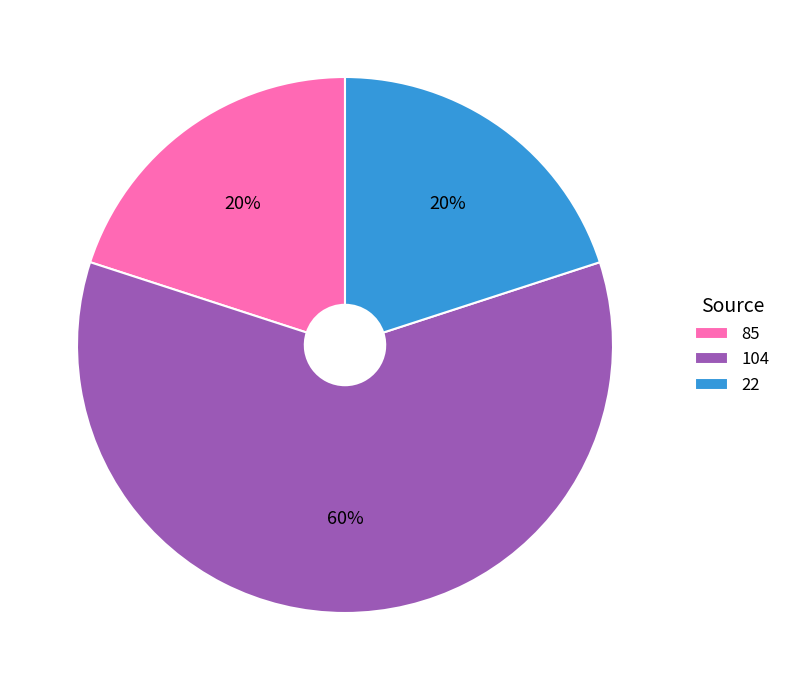

To the nearest percent, what is the difference between the largest and smallest slice percentages?

40%